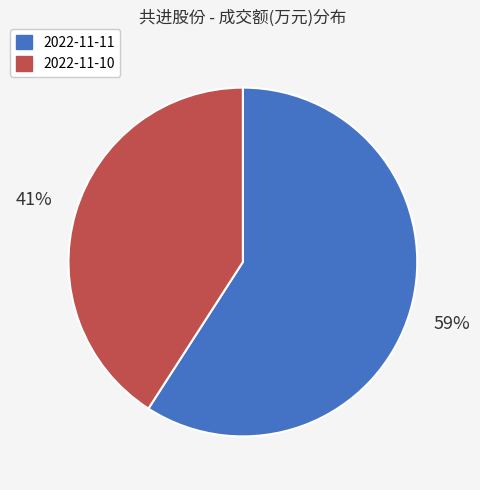

What is the ratio of the value at 2022-11-10 to the value at 2022-11-11?

0.7